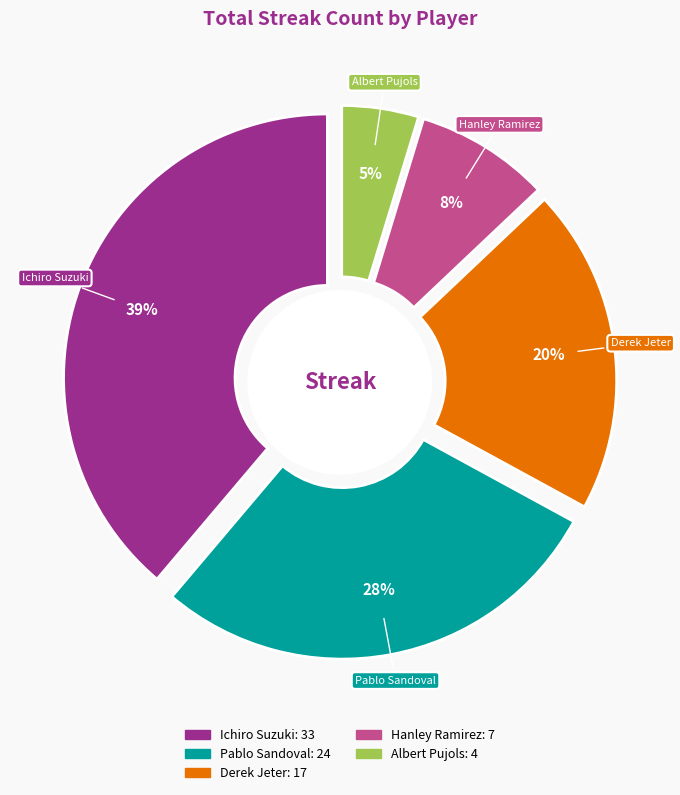

How many slices are in this pie chart?

5